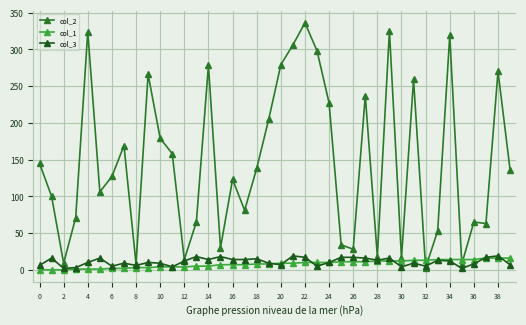

Is this an area chart (filled region under the line)?

No